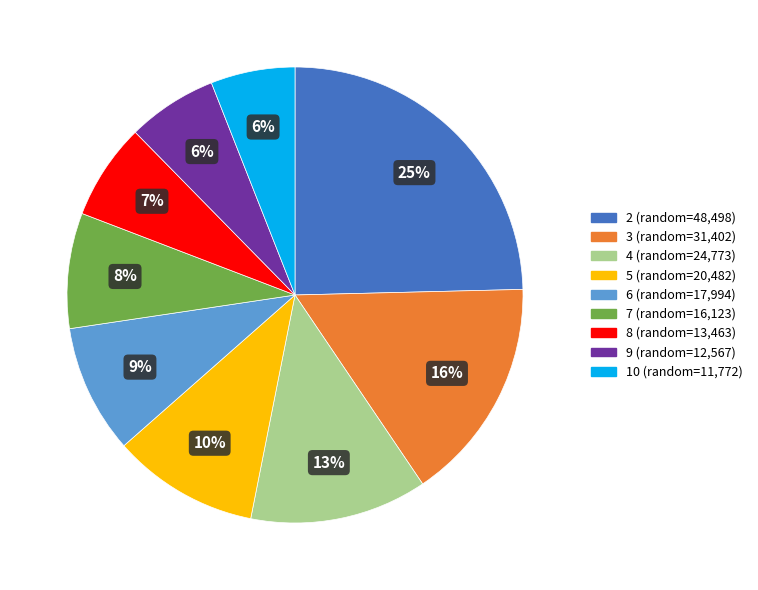

Count the number of slices in the pie.

9